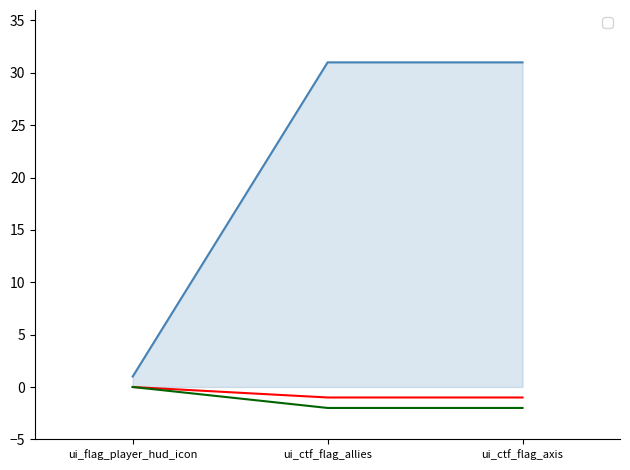

What is the average value of the _3 series?

-1